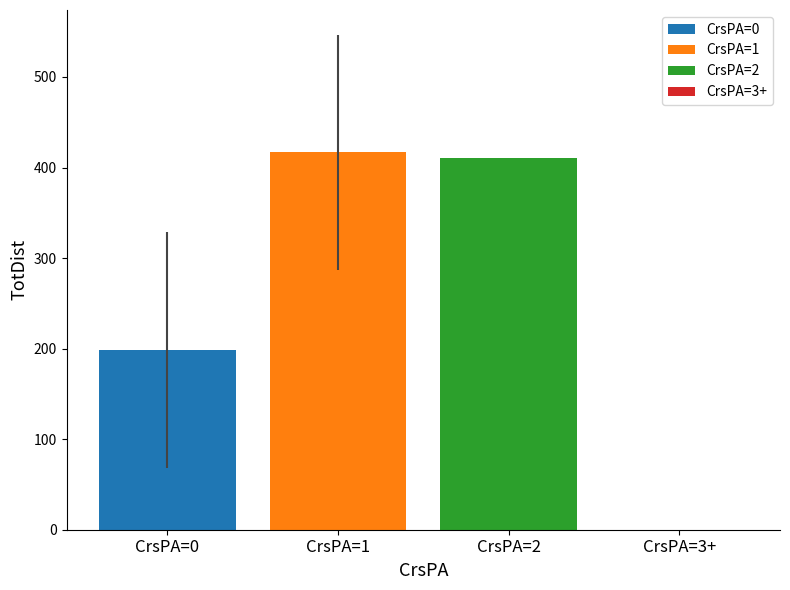

What is the spread (max minus min) of values at CrsPA=1?

218.3